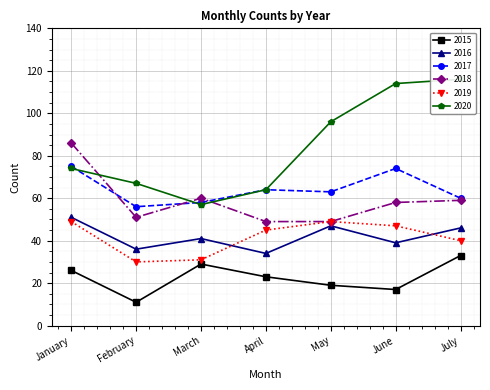

True or false: 2015 and 2019 intersect in this chart.

False